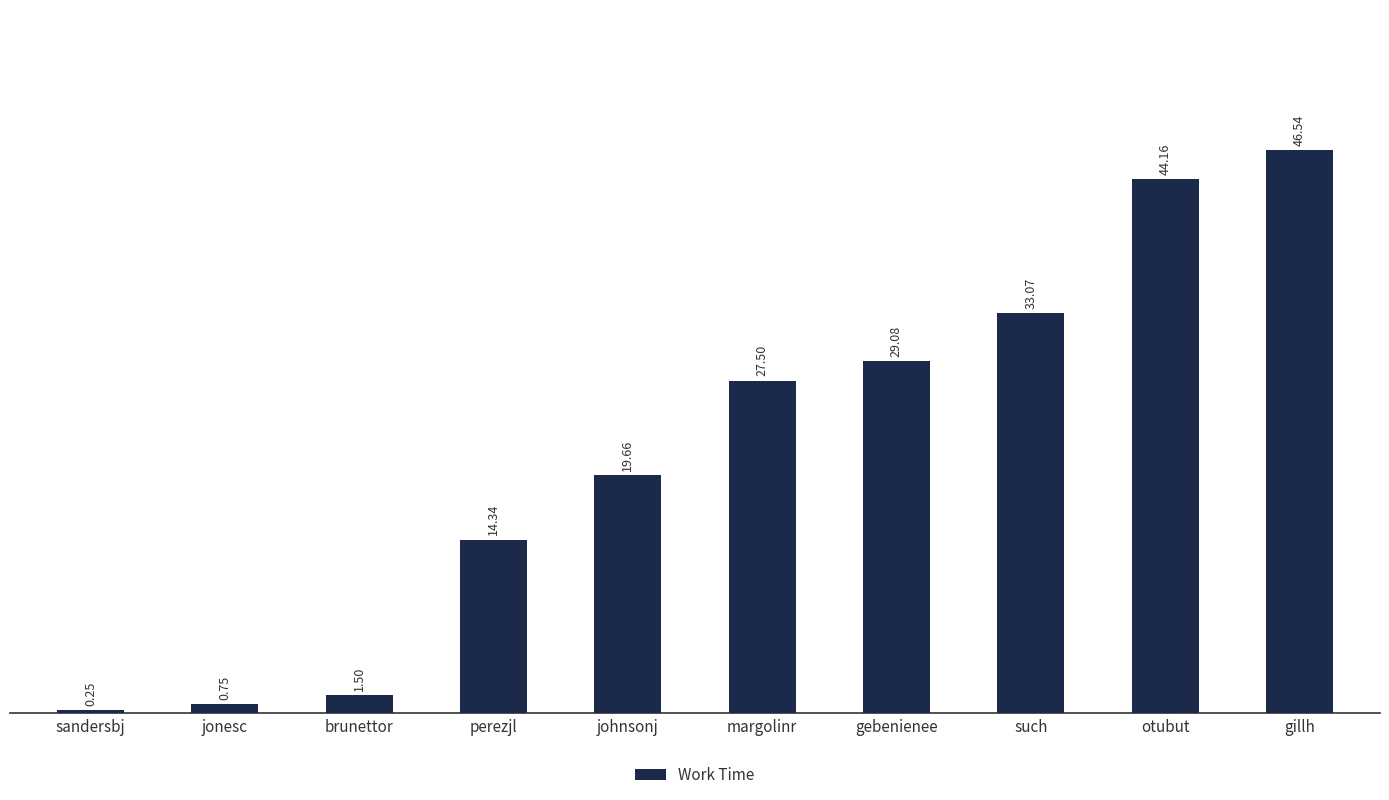

How many values are below 27?

5